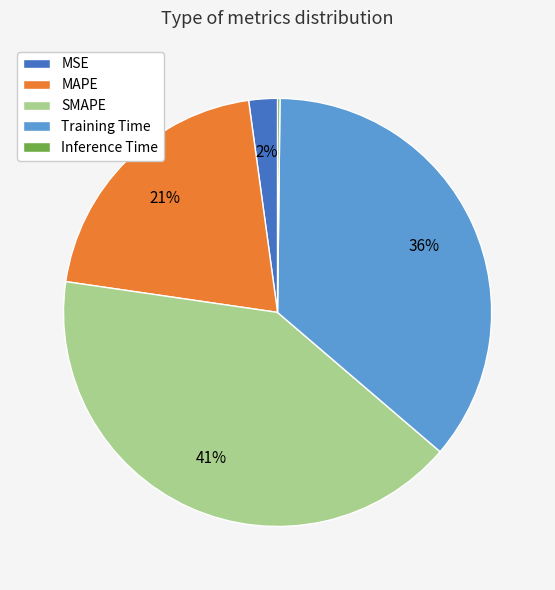

Combined, do SMAPE and MSE account for over 50%?

No